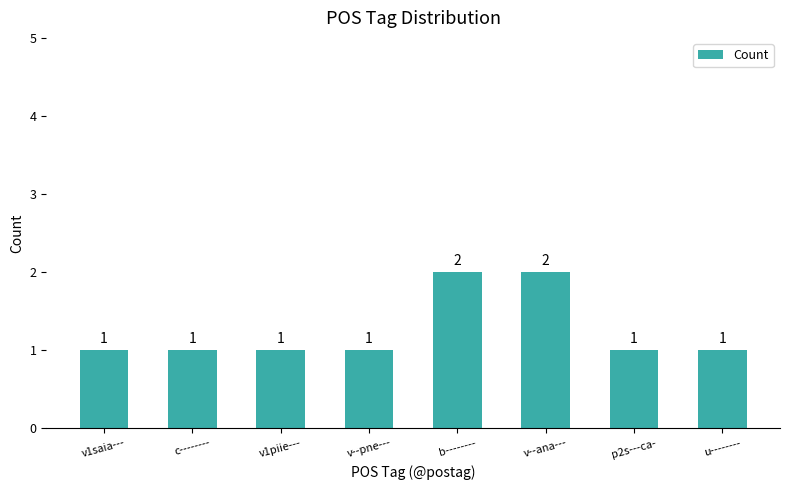

Which category has the highest value across all series?

b--------